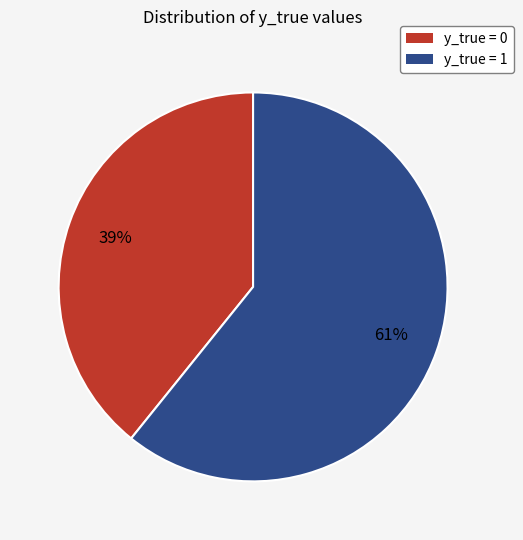

True or false: y_true = 1 accounts for 61% of the total.

True